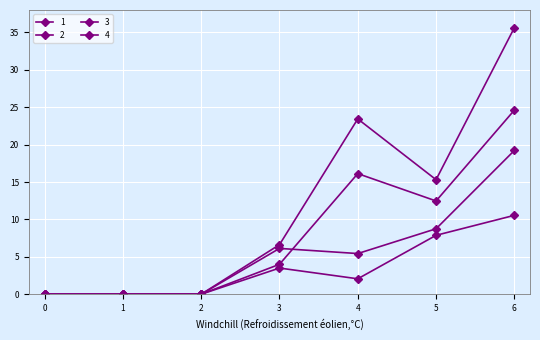

Count the number of data series in this chart.

4